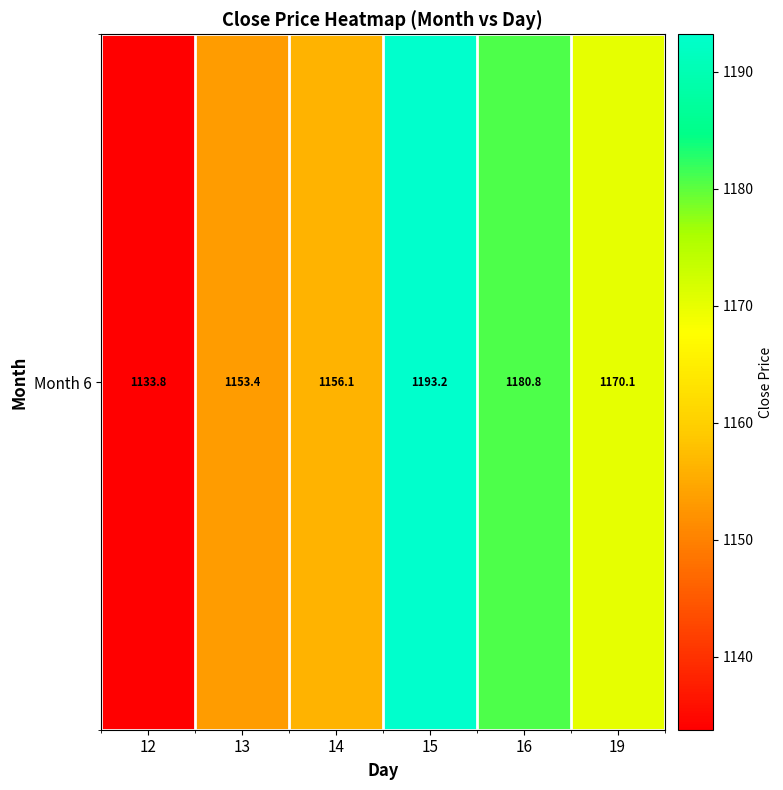

What is the greatest value displayed?

1193.2